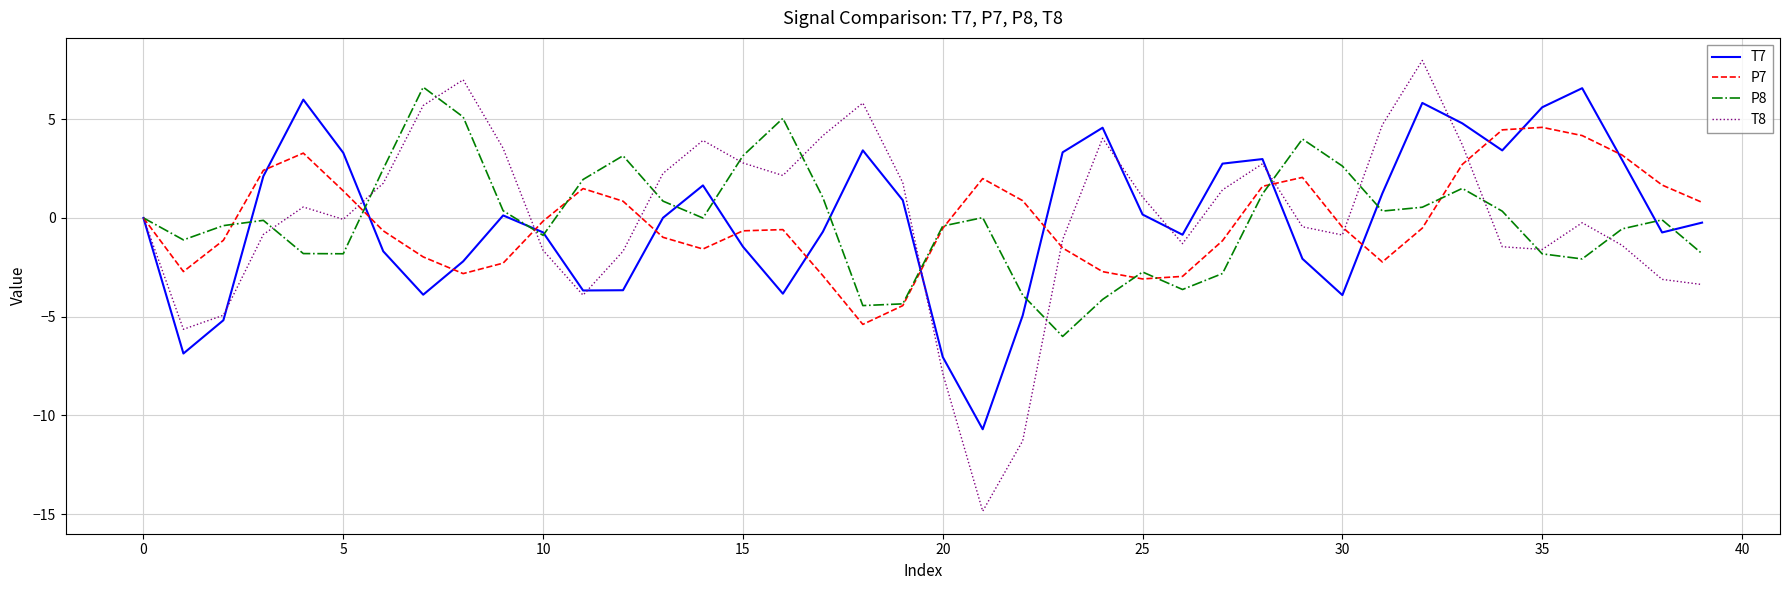

Which series has the largest range (max minus min)?

T8